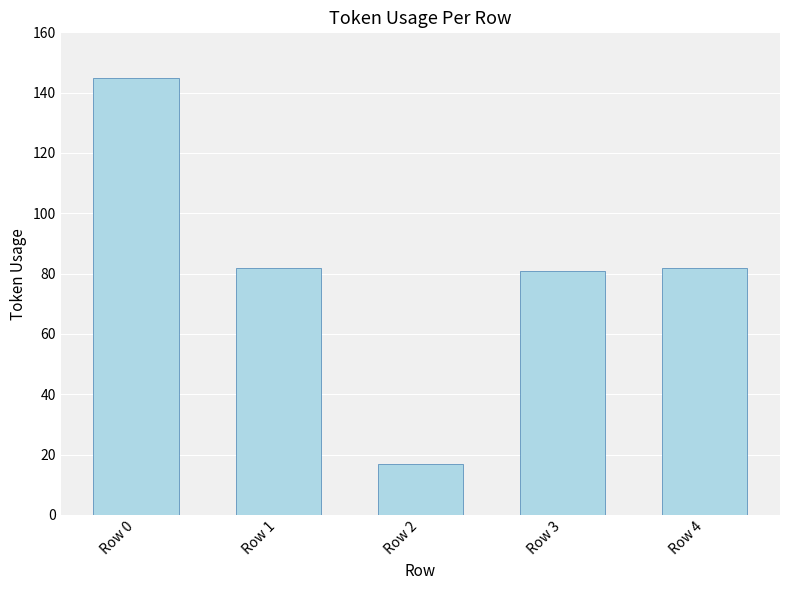

What is the sum of all values?

407